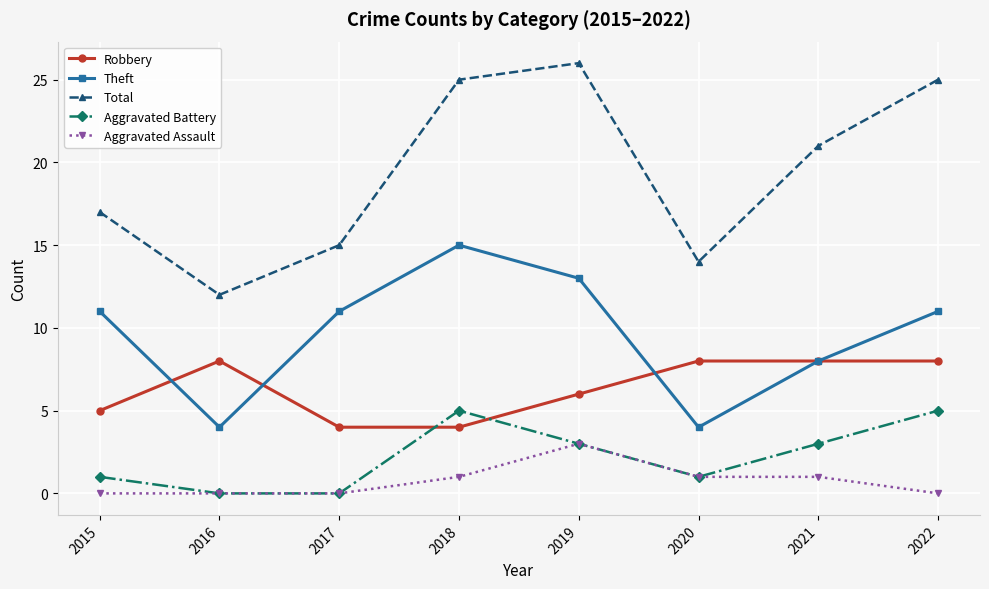

Which series has the widest spread of values?

Total